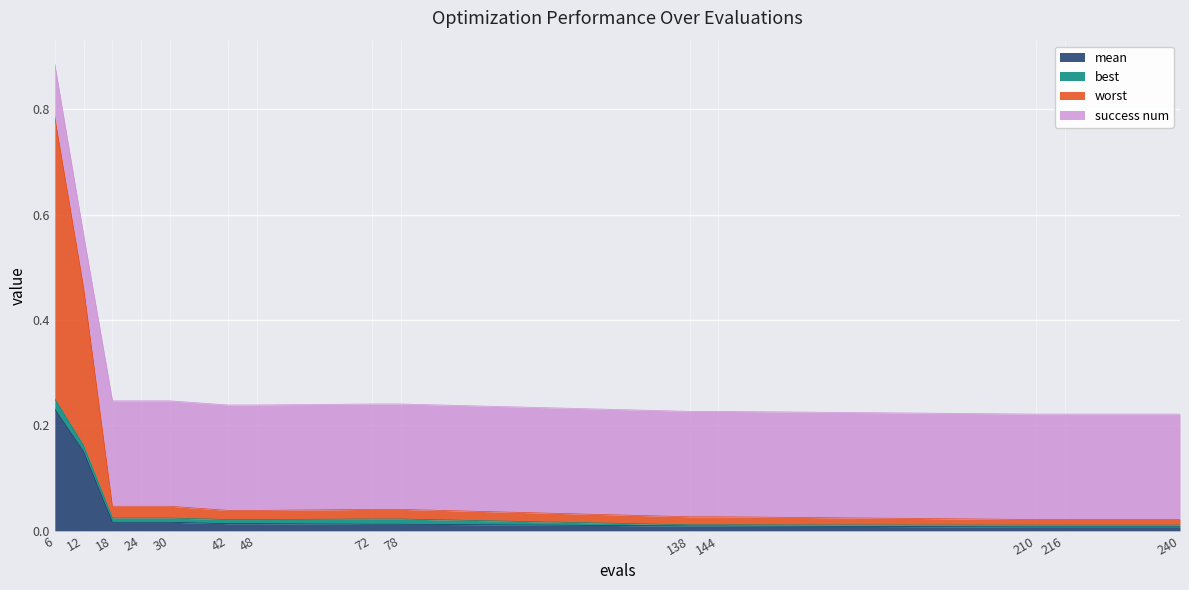

Does the chart display data point markers on the line(s)?

No